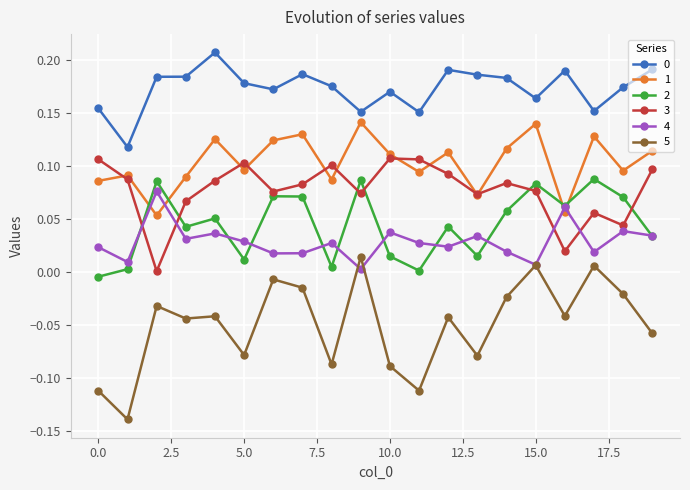

True or false: 0 and 1 cross at least once.

False